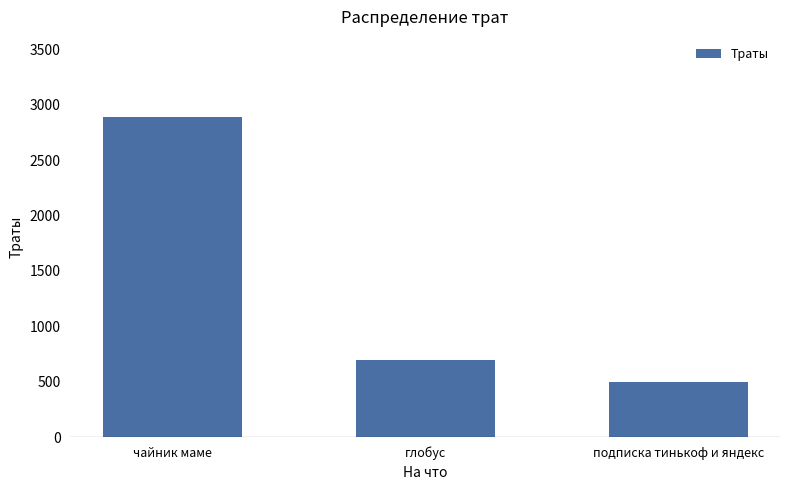

Between чайник маме and глобус, which is larger?

чайник маме